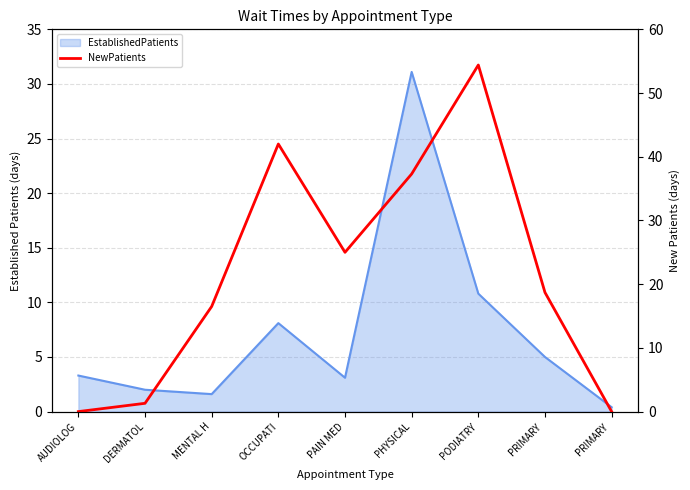

What is the maximum value shown in the chart?

54.4